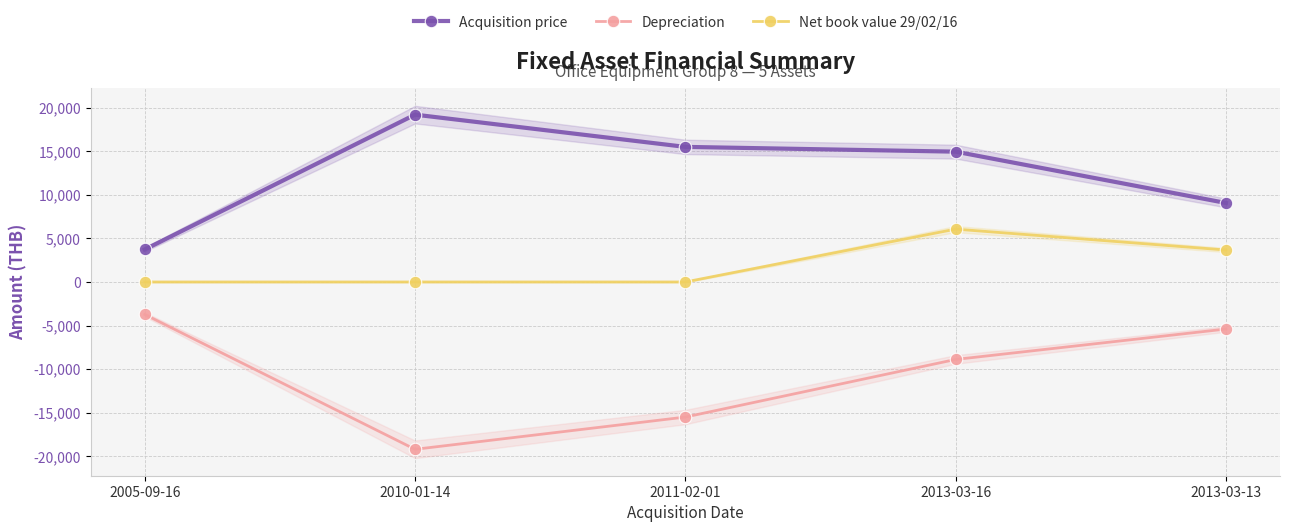

Reading left to right, list all the values displayed in this chart.

Acquisition price: 2005-09-16=3729.0	2010-01-14=19200.0	2011-02-01=15500.0	2013-03-16=14953.3	2013-03-13=9065.4
Depreciation: 2005-09-16=-3728.0	2010-01-14=-19199.0	2011-02-01=-15499.0	2013-03-16=-8888.6	2013-03-13=-5398.5
Net book value 29/02/16: 2005-09-16=1.0	2010-01-14=1.0	2011-02-01=1.0	2013-03-16=6064.6	2013-03-13=3666.9